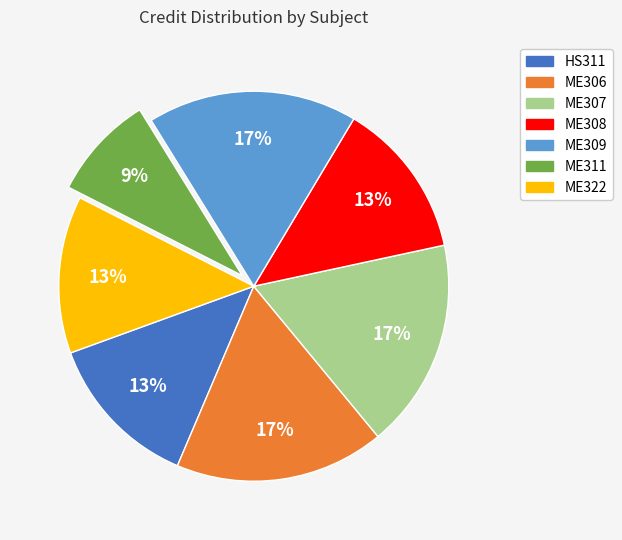

To the nearest percent, what percentage of the pie is ME322?

13%